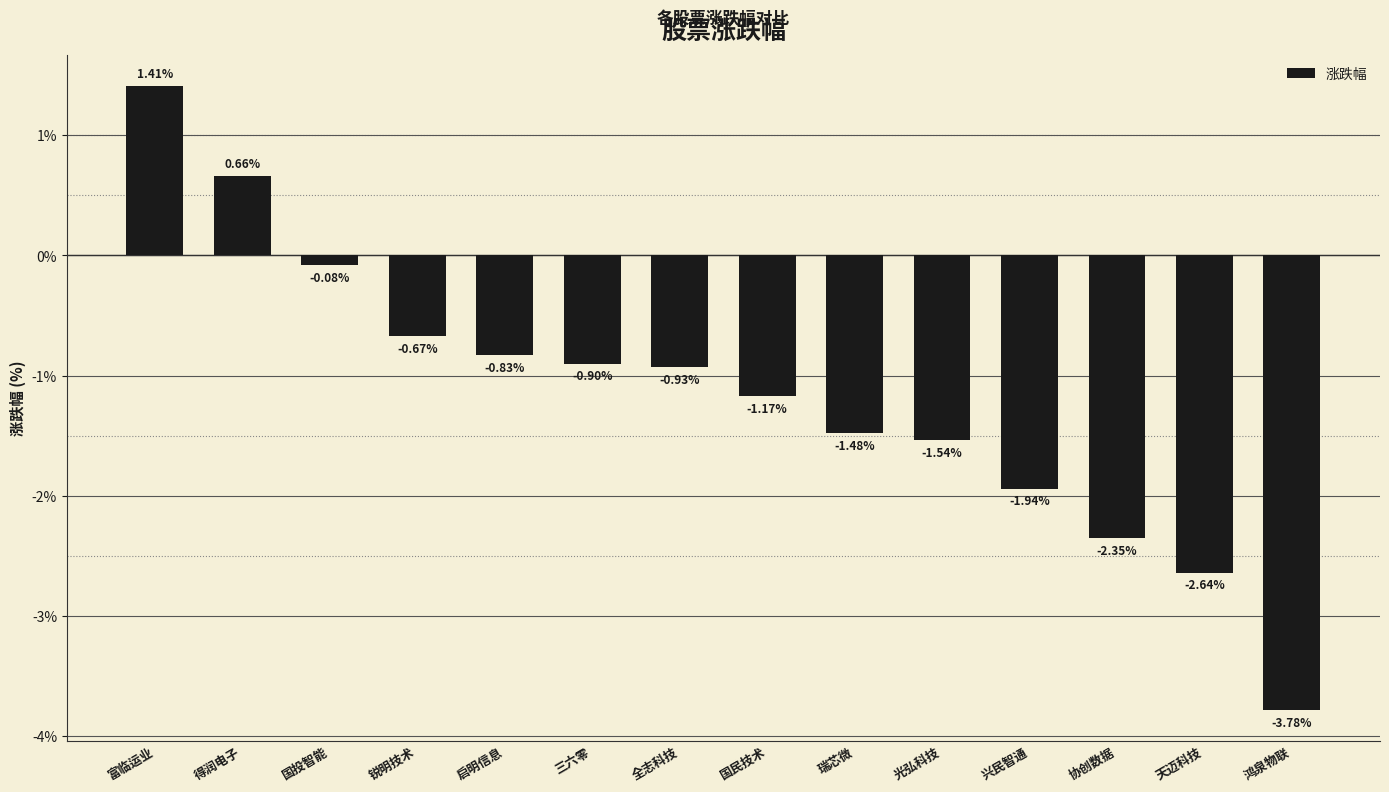

What is the label of the 14th bar from the right?

富临运业